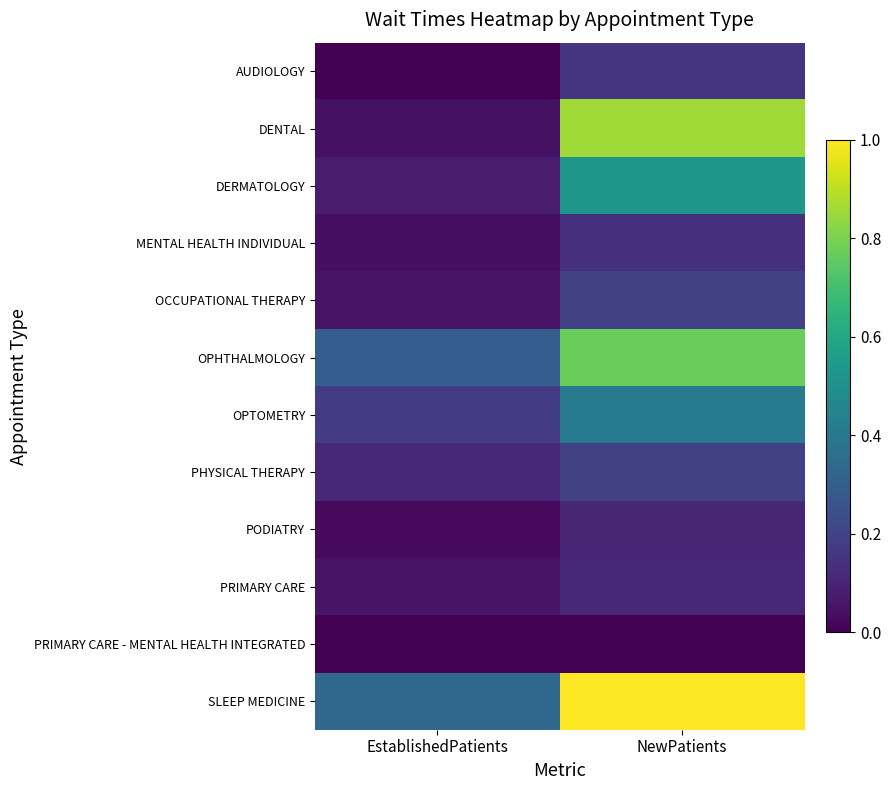

At which category is the sum across all series the highest?

NewPatients